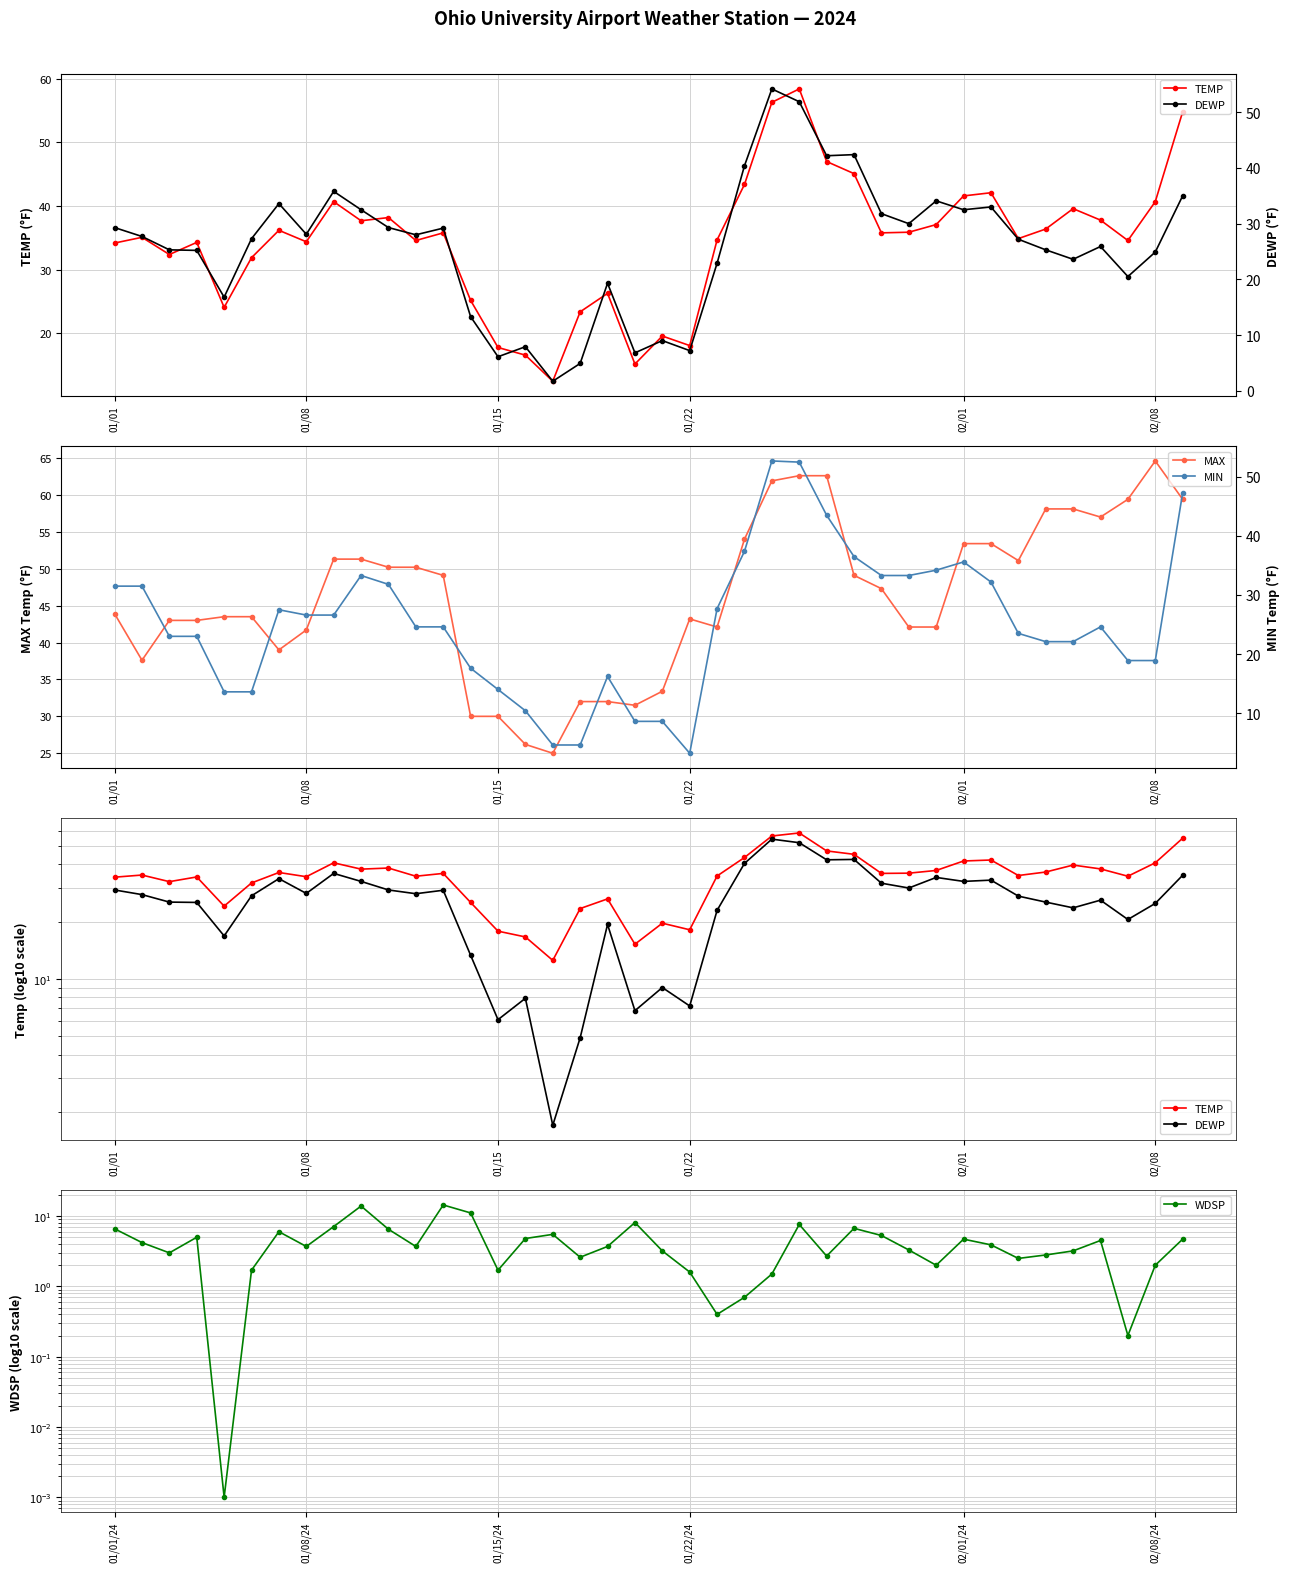

The MAX series shows 66.7 at 01/08. True or false?

False